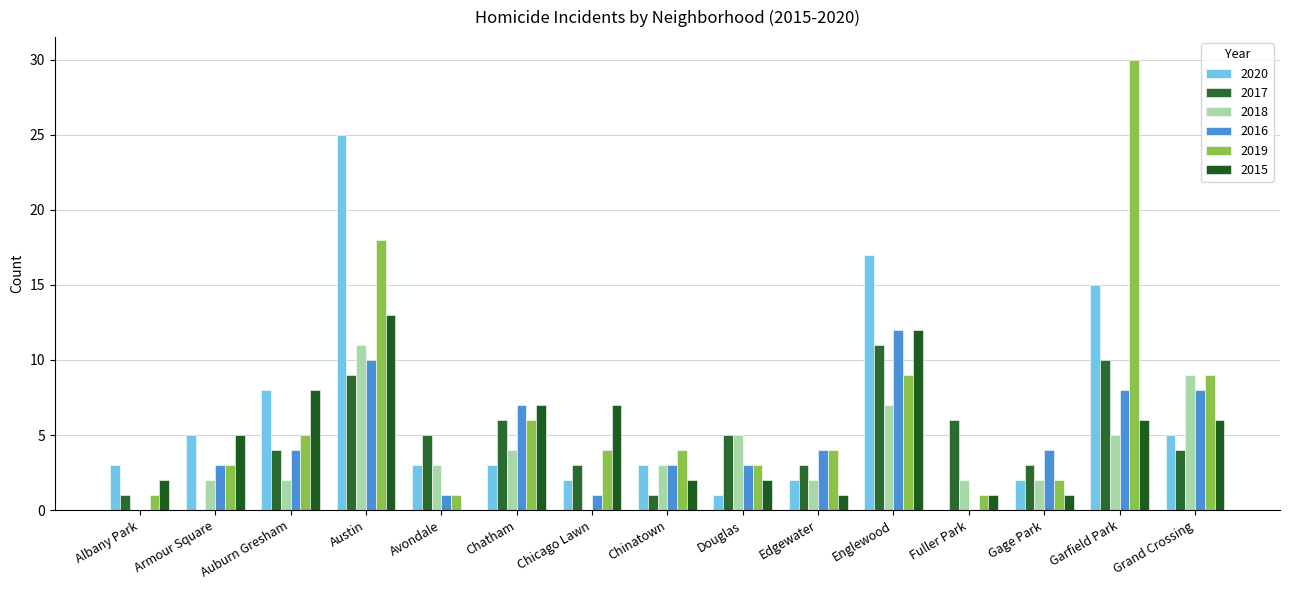

Is it true that 2020 equals 3 at Chatham?

True